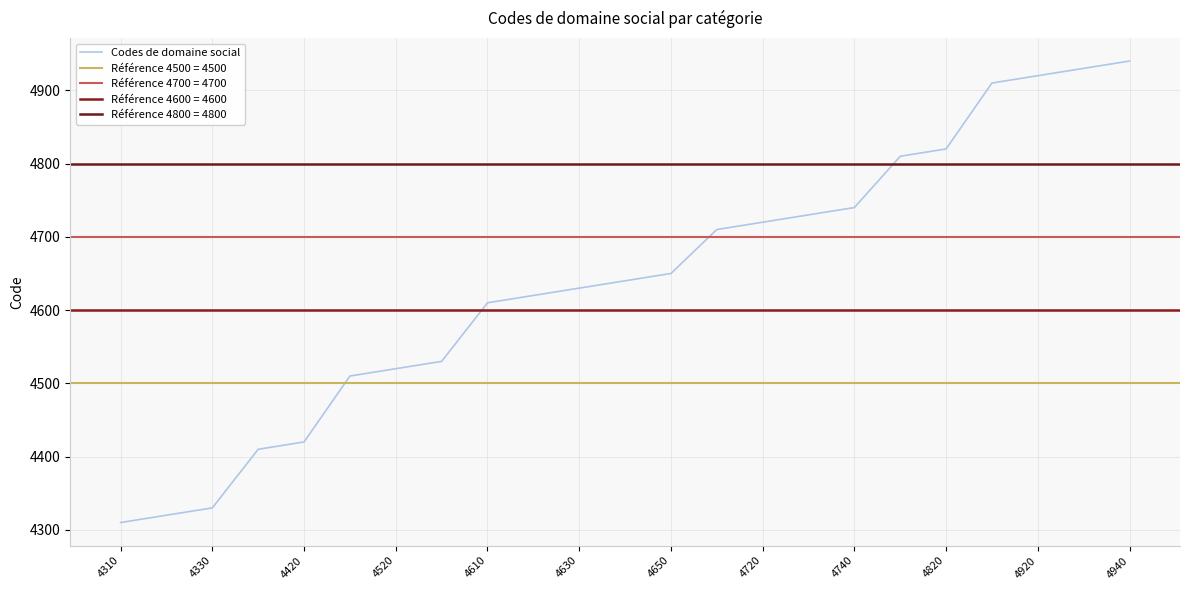

True or false: Codes de domaine social has a value of 4310 at 4310.

True